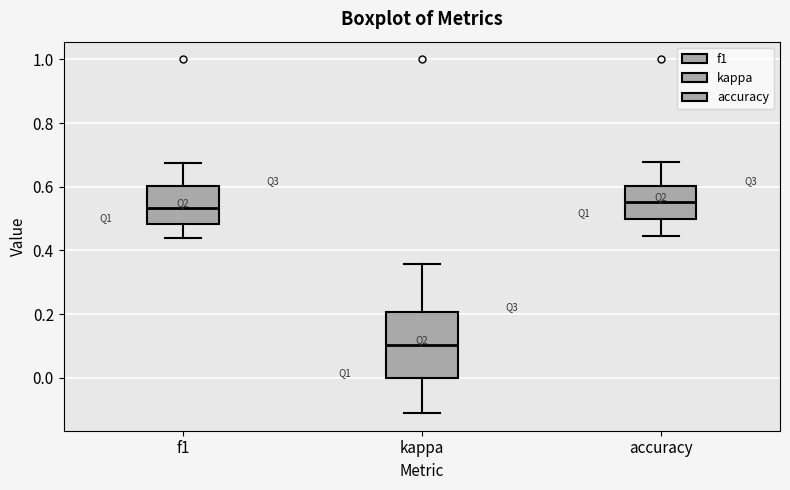

Where does the upper whisker of the box for f1 end on the y-axis? The values are not printed on the chart, so give them approximately, as read against the axis.

0.68